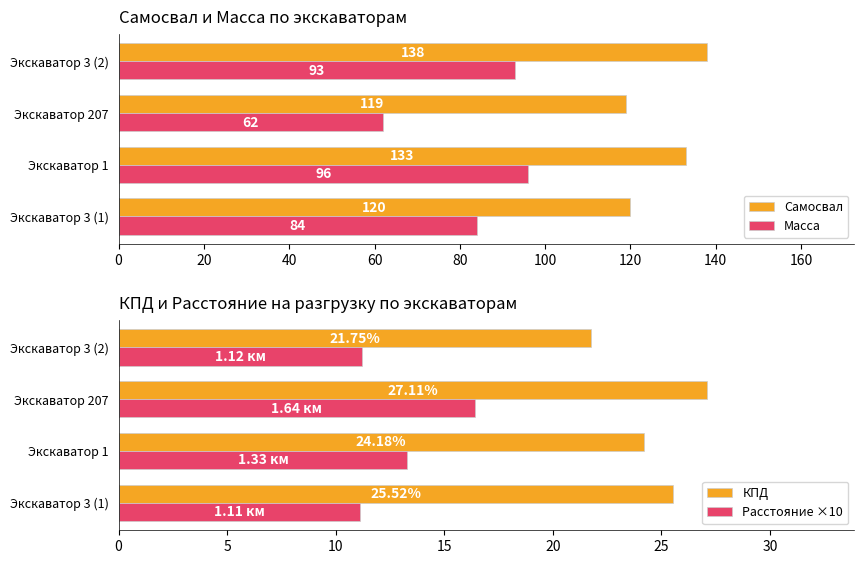

Count the number of data series in this chart.

4